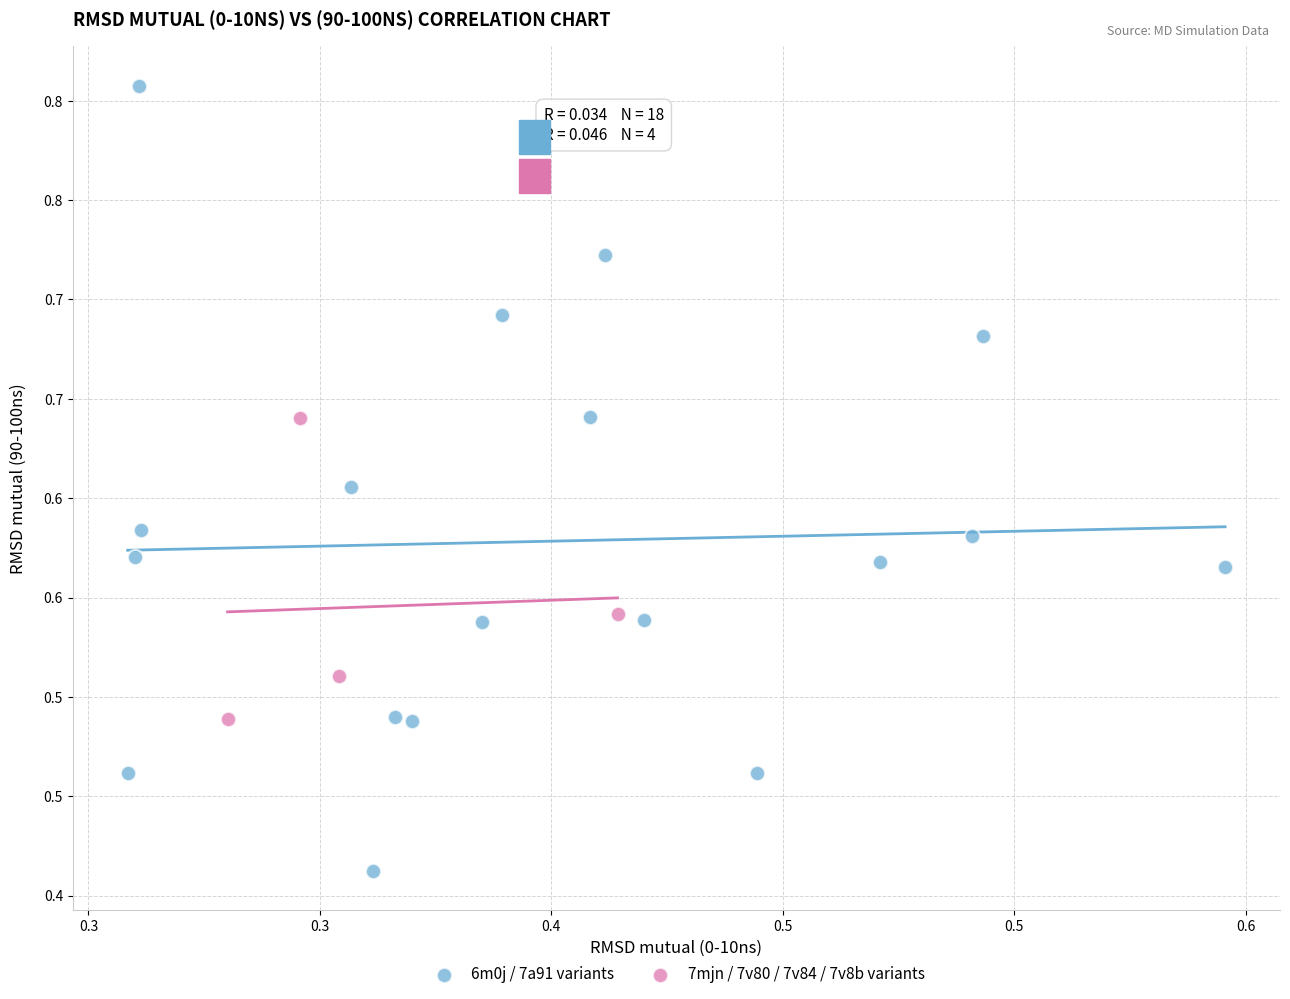

Which series contains the lowest Y value?

6m0j / 7a91 variants